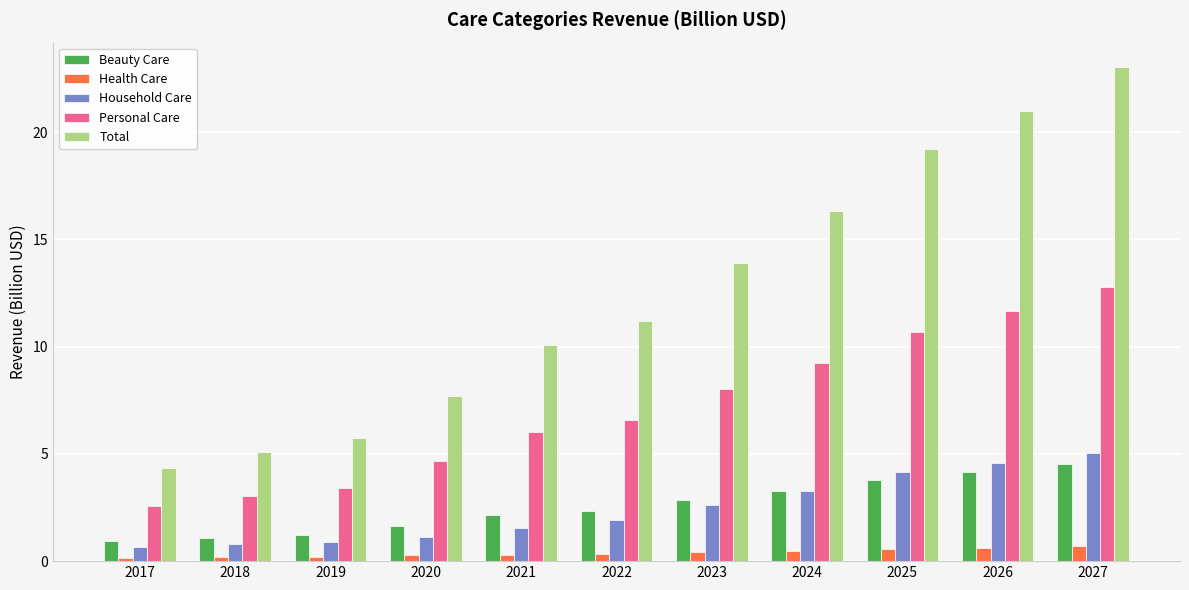

At which label does Total reach its peak?

2027